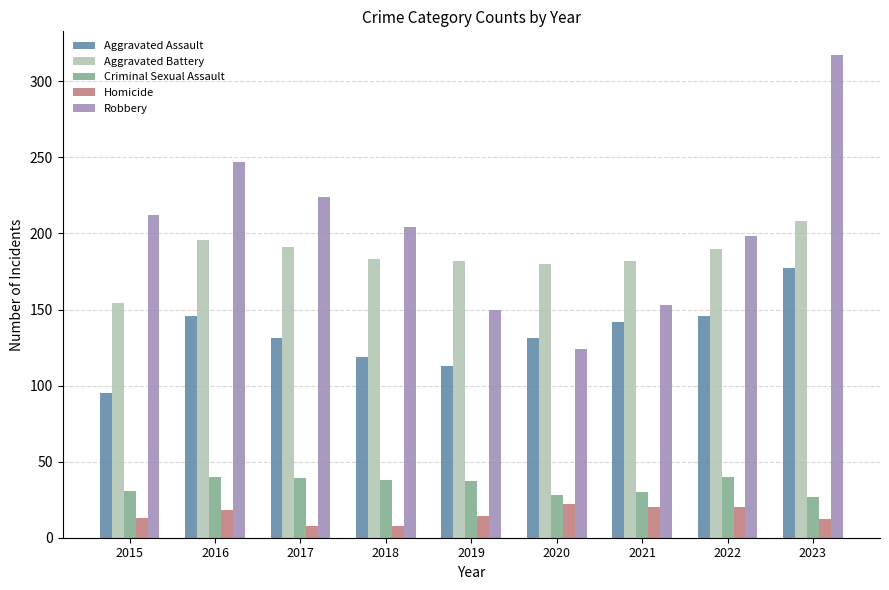

True or false: Aggravated Battery has a value of 47 at 2016.

False